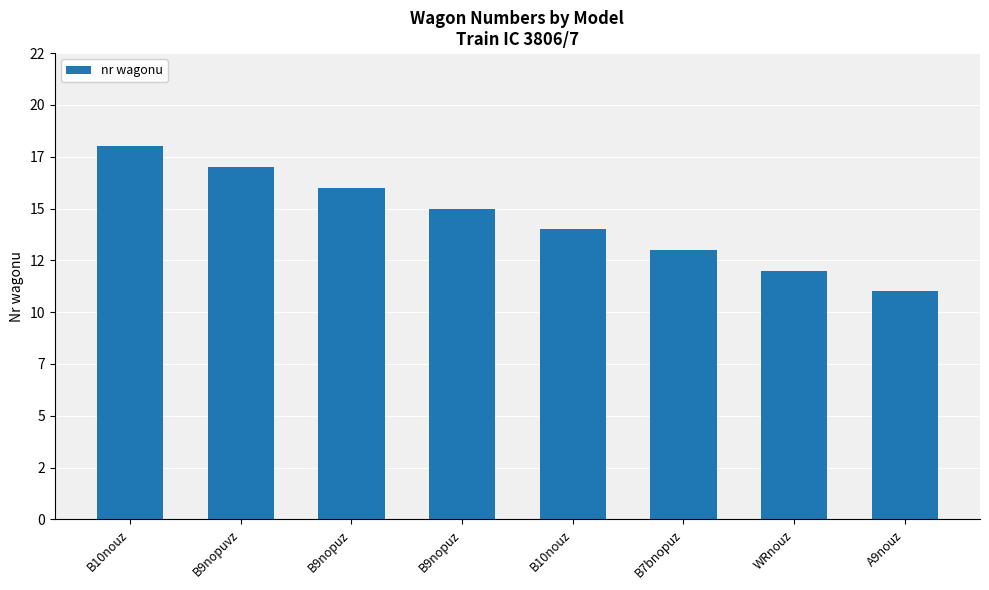

Which has a higher value, B7bnopuz or B10nouz?

B10nouz